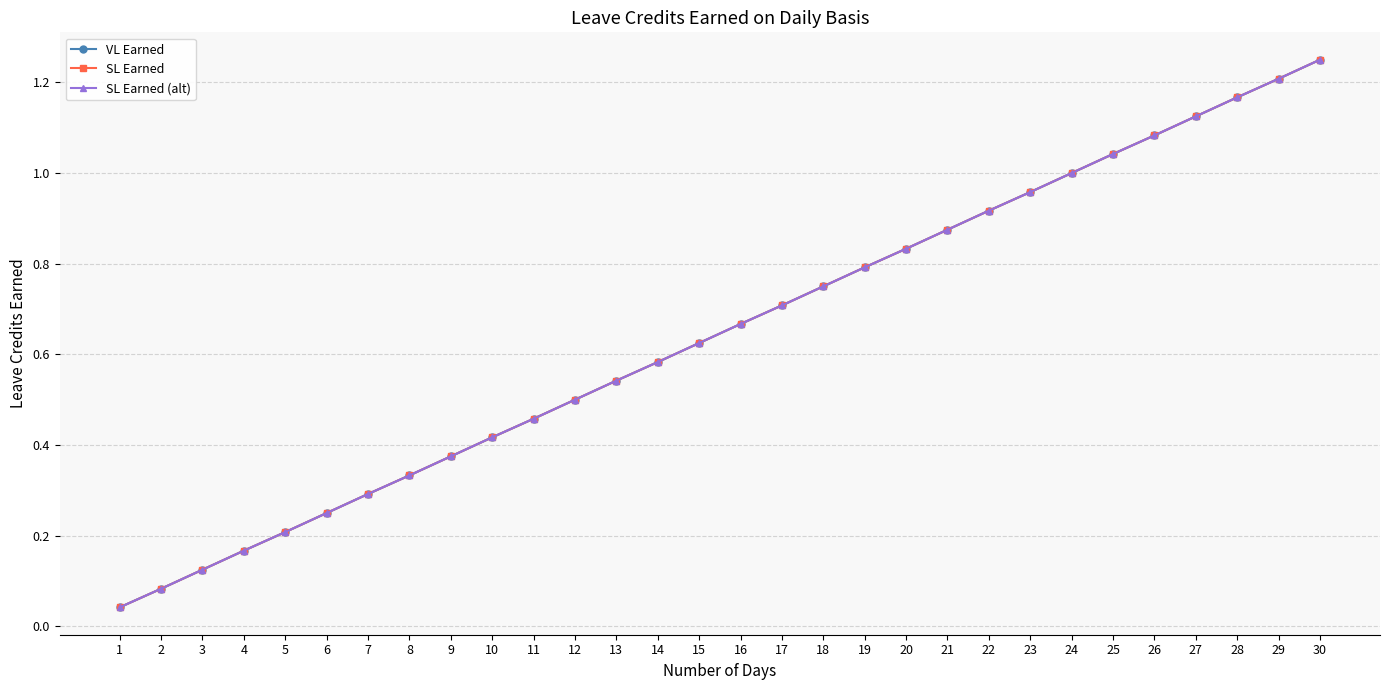

Does the chart have visible grid lines?

Yes